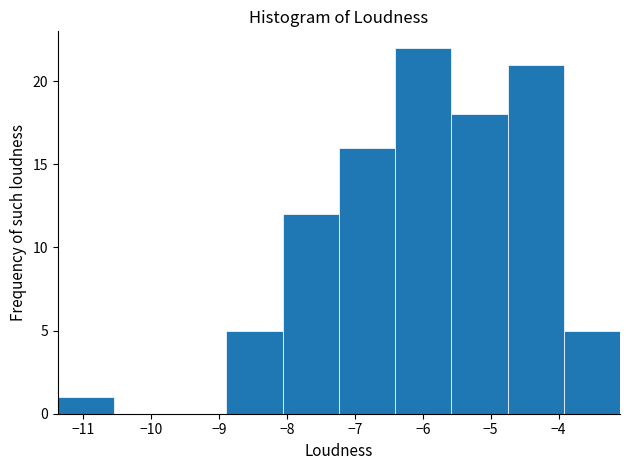

Over which range of the x-axis is the bar tallest?

-6.4 to -5.6